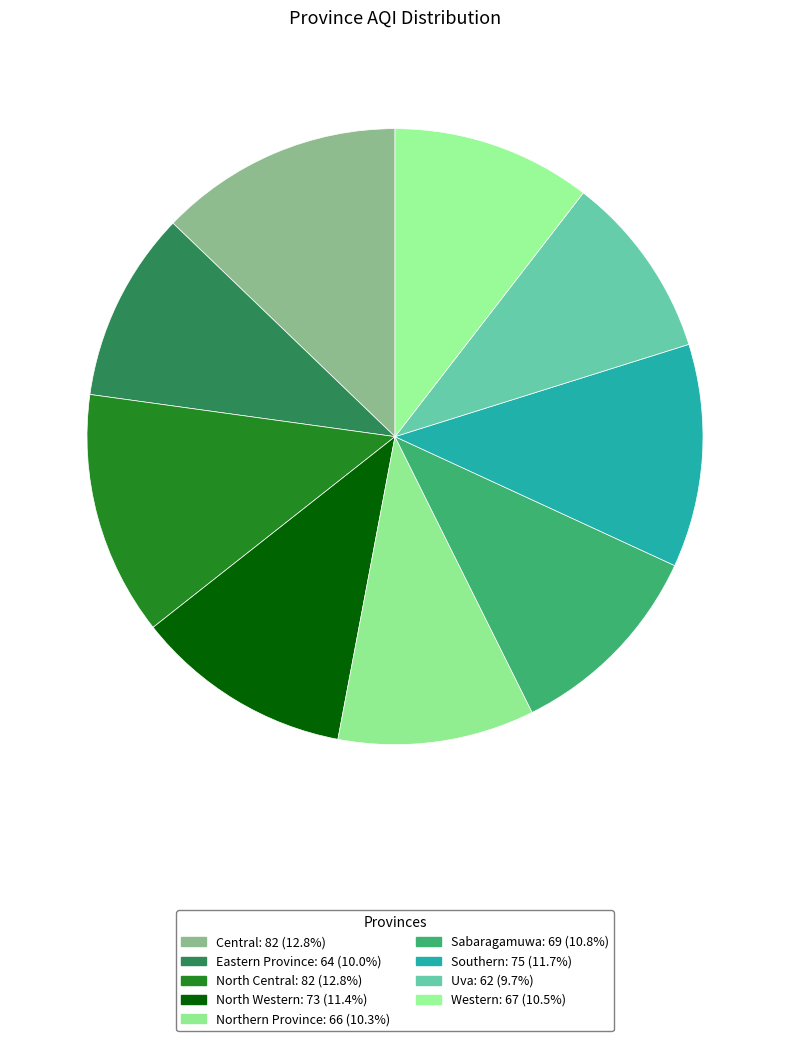

Do North Western and Central together represent more than half of the pie?

No